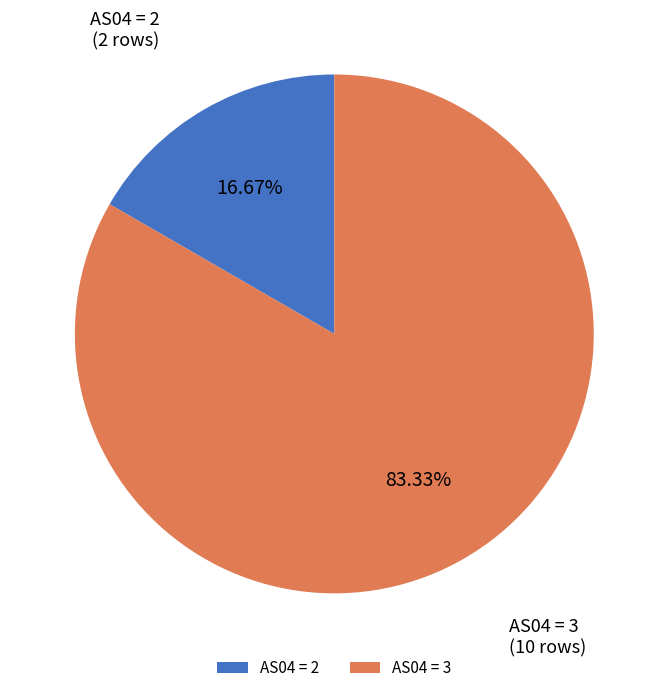

Approximately how many times larger is the value at AS04 = 3 compared to AS04 = 2?

5.0